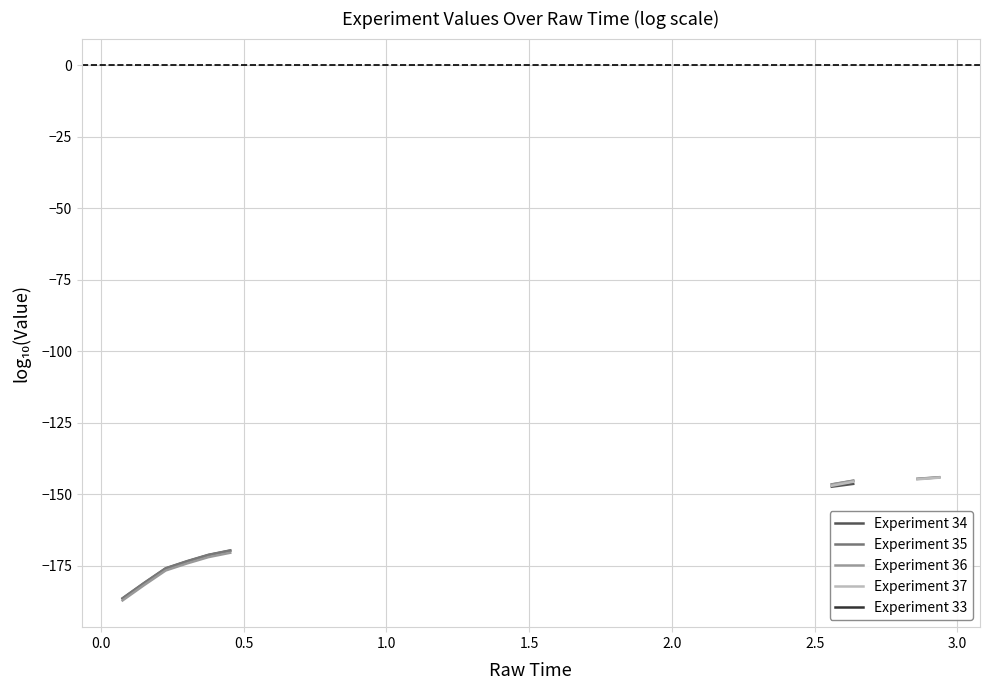

The Experiment 34 series shows -93.5 at 2.5. True or false?

False